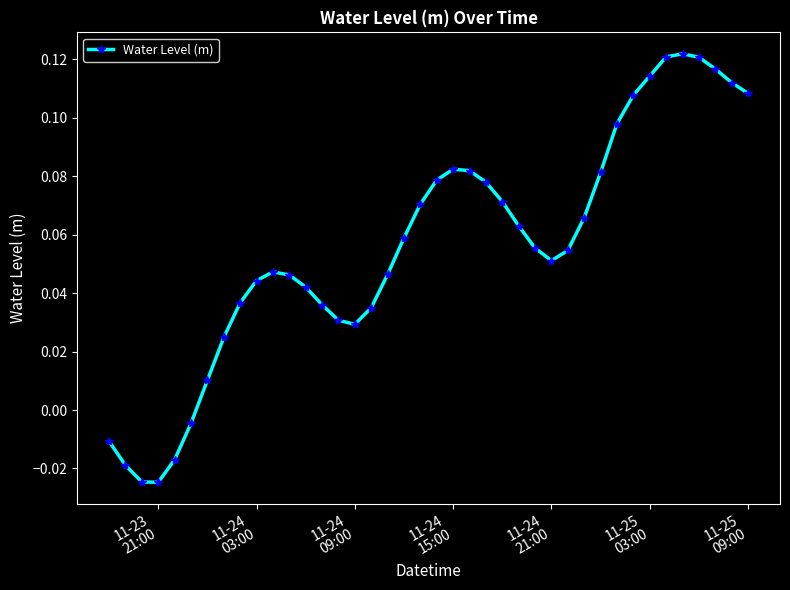

What is the sum of all values?

2.2